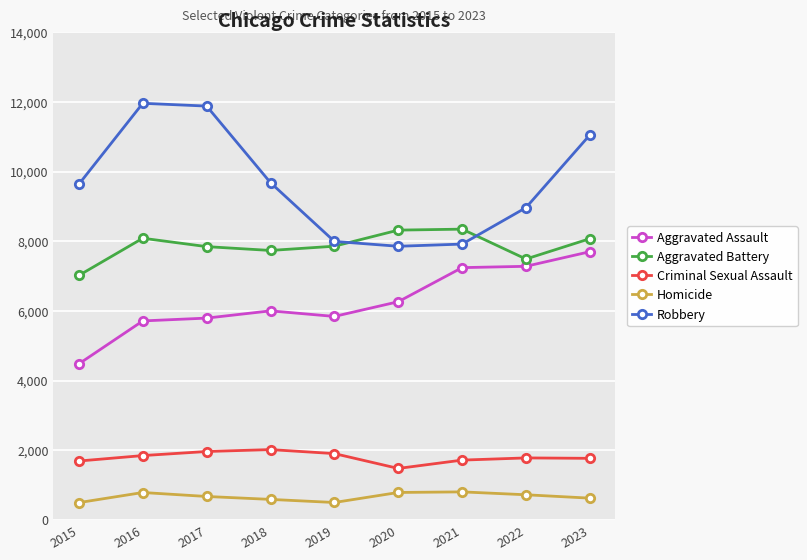

What are all the series names shown in the legend?

Aggravated Assault, Aggravated Battery, Criminal Sexual Assault, Homicide, Robbery